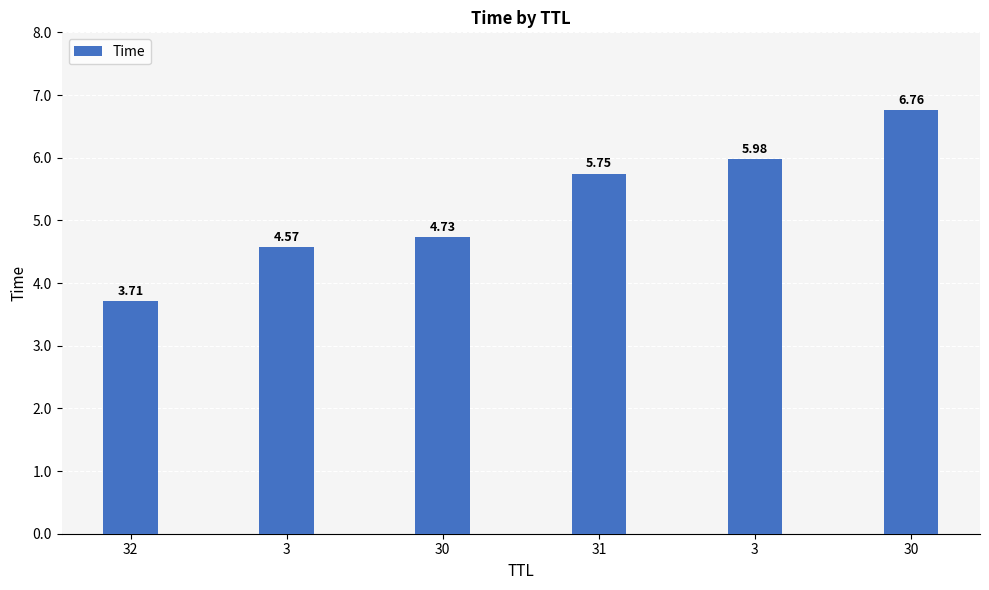

Approximately how many times larger is the value at 3 compared to 32?

1.2